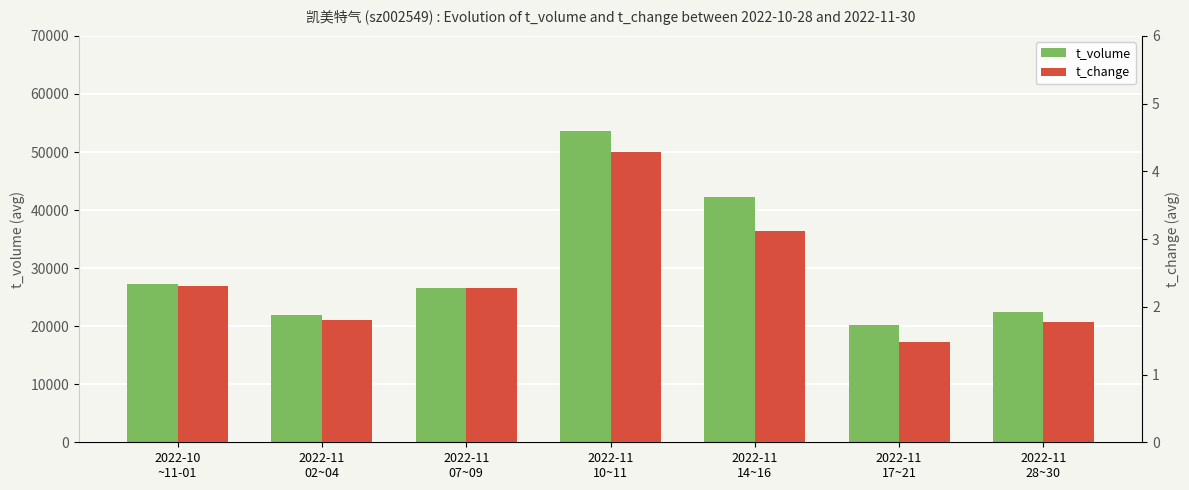

Which category has the lowest value across all series?

2022-11
17~21